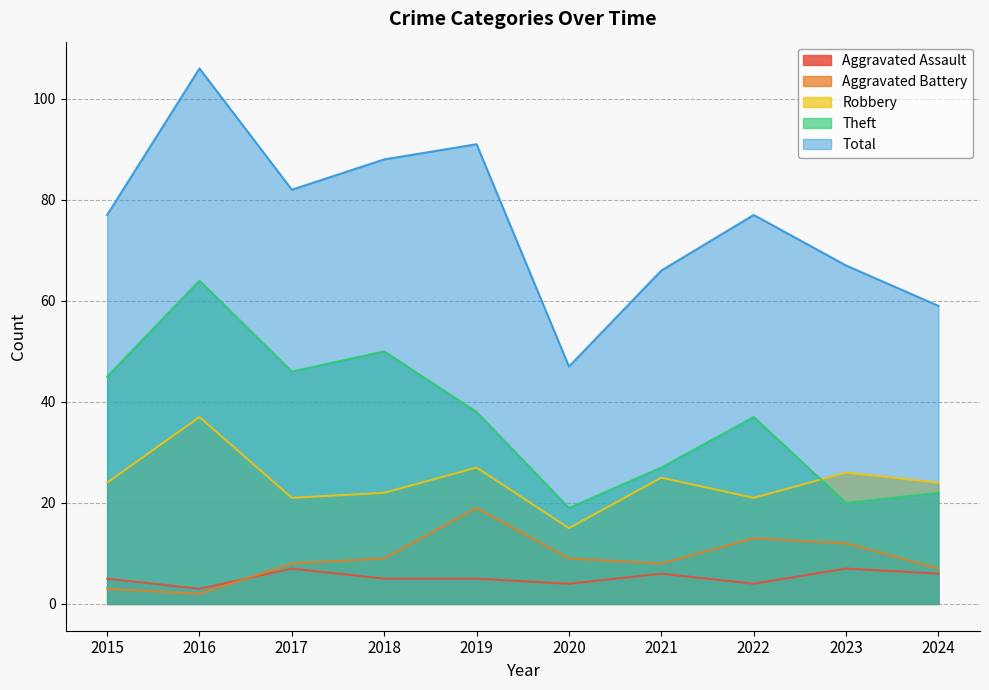

The value of Robbery at 2023 is 36. True or false?

False